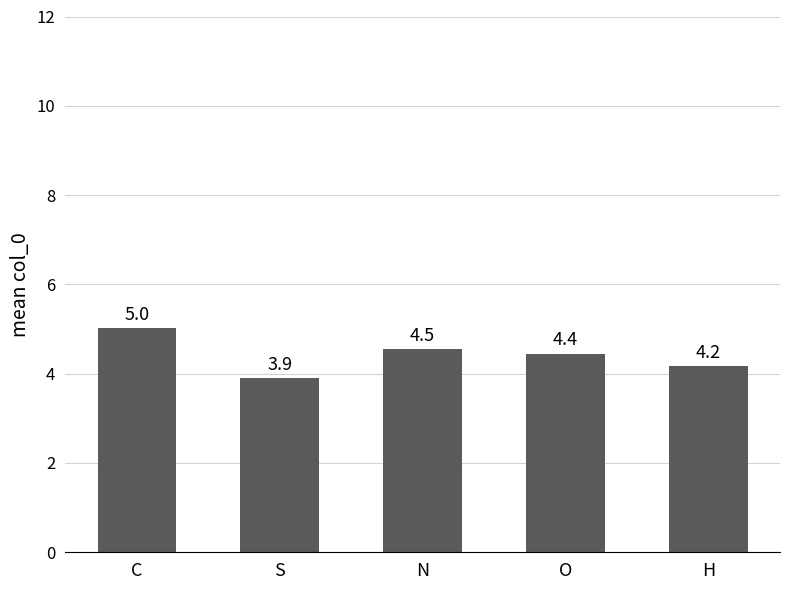

What is the minimum value shown in the chart?

3.9